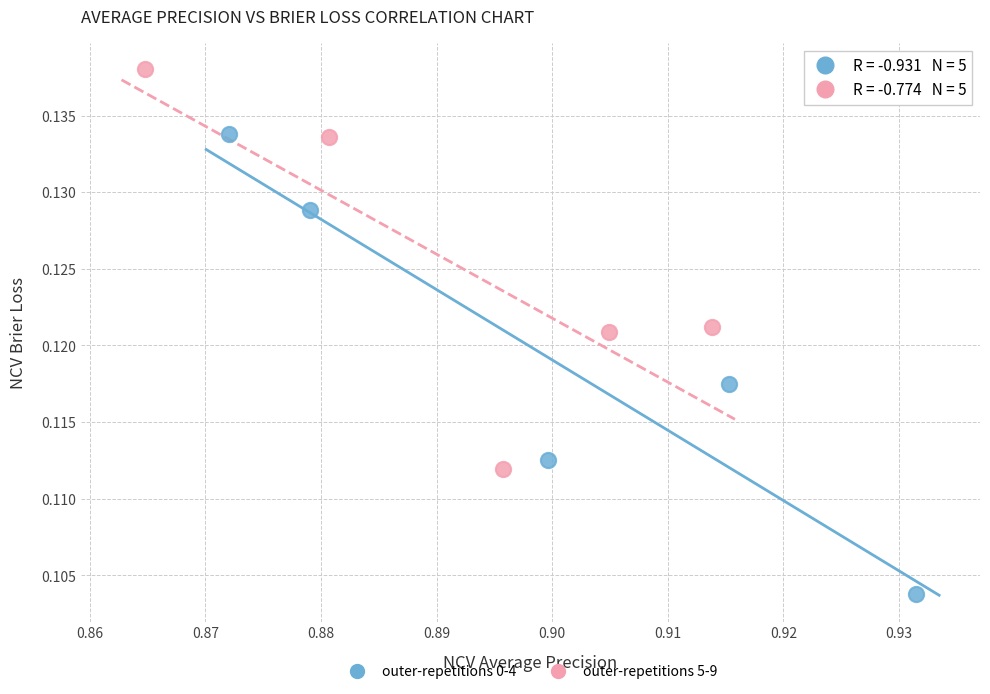

Which series contains the lowest Y value?

outer-repetitions 0-4